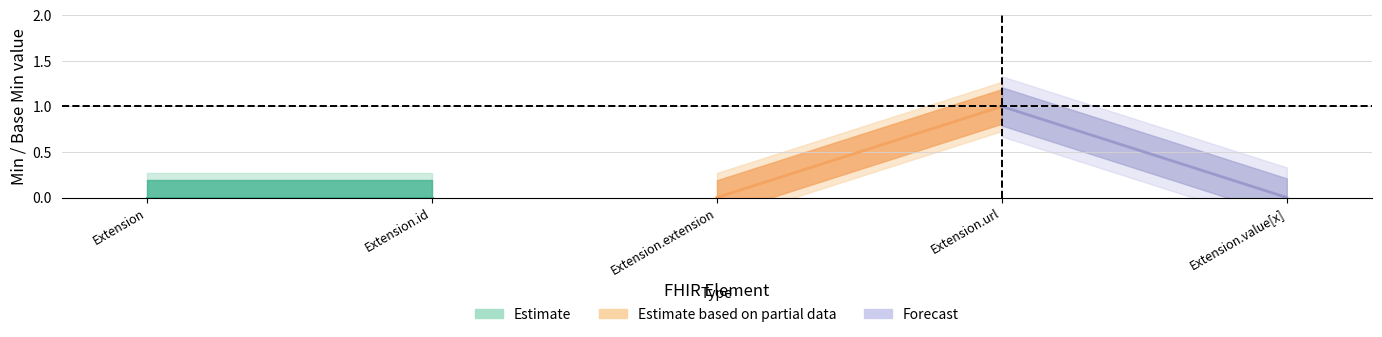

Reading left to right, extract all data points from this chart.

Min: Extension=0	Extension.id=0	Extension.extension=0	Extension.url=1	Extension.value[x]=0
Base Min: Extension=0	Extension.id=0	Extension.extension=0	Extension.url=1	Extension.value[x]=0